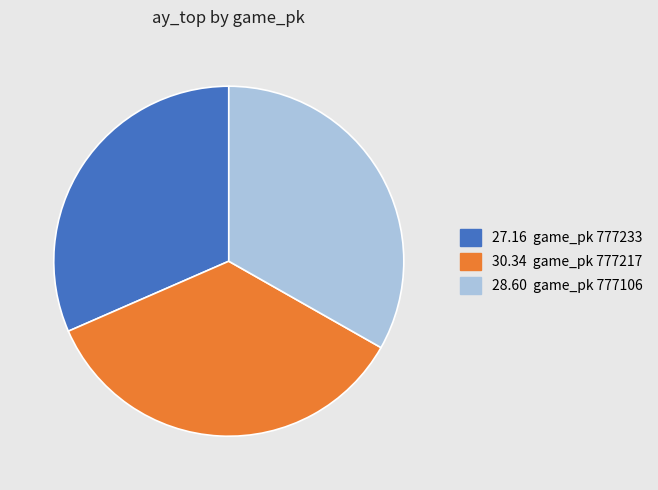

Does any single category account for the majority?

No